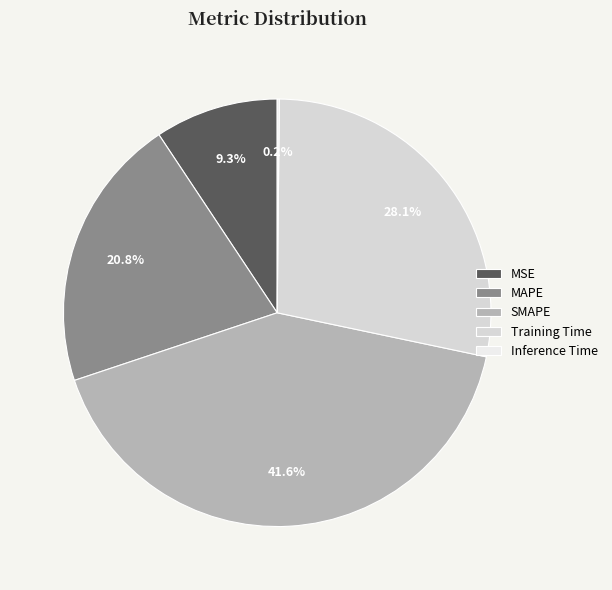

Which category has the smallest portion of the pie?

Inference Time